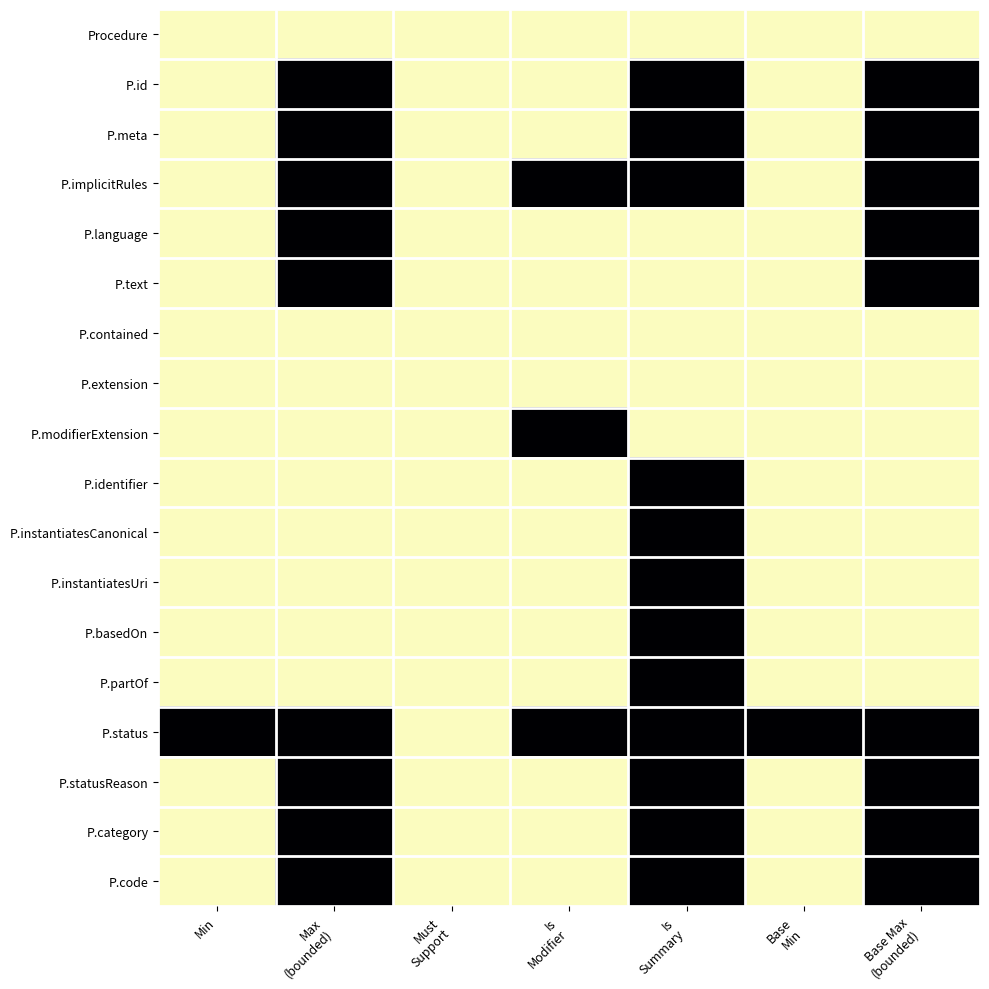

What is the spread (max minus min) of values at Max
(bounded)?

1